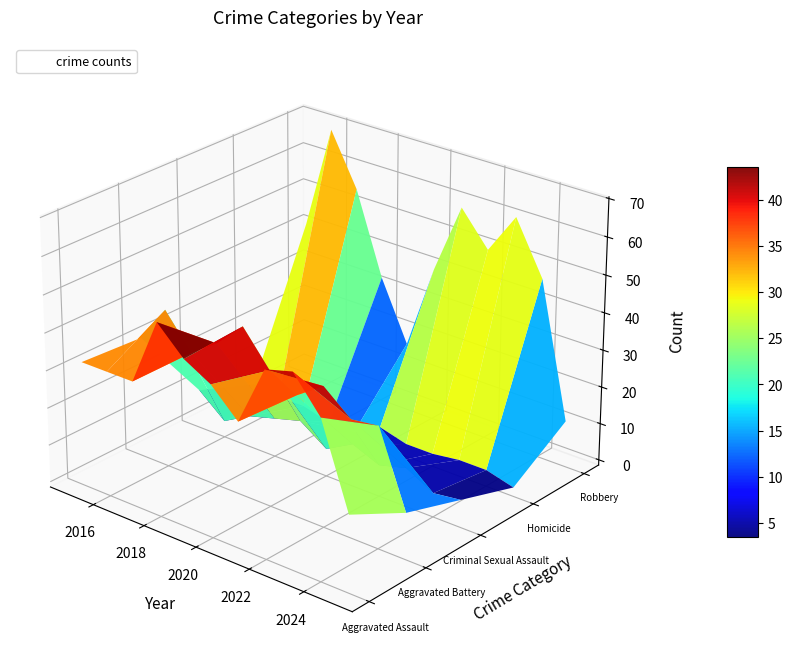

The value of Robbery at 2015 is 26. True or false?

False